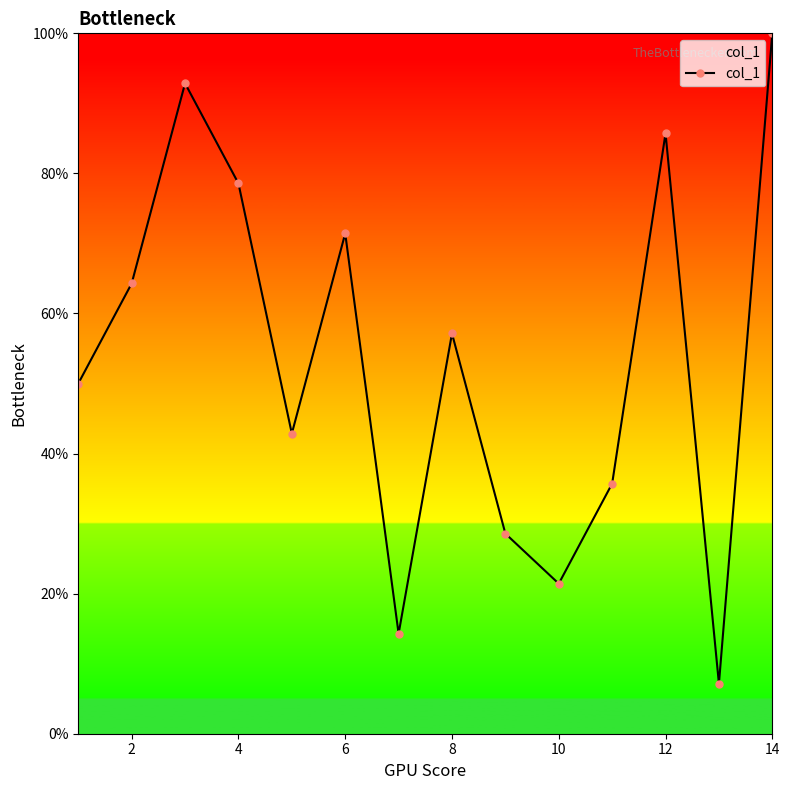

How many points are higher than both their immediate neighbors (excluding endpoints)?

4